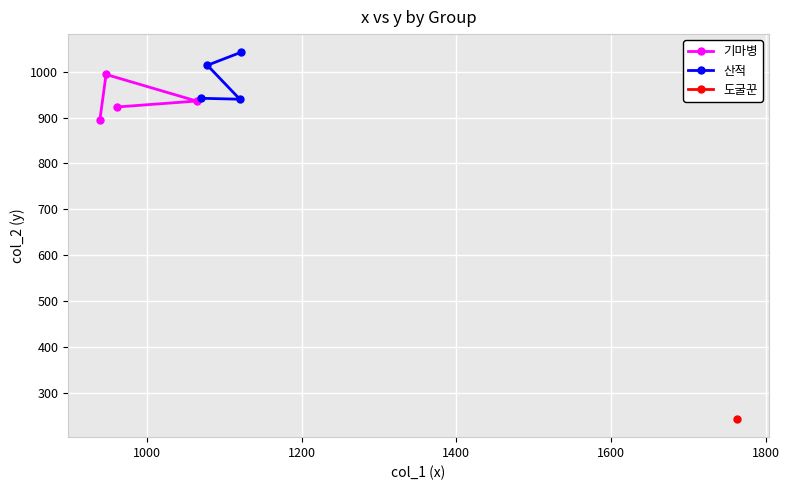

What is the highest value of the 산적 series?

1042